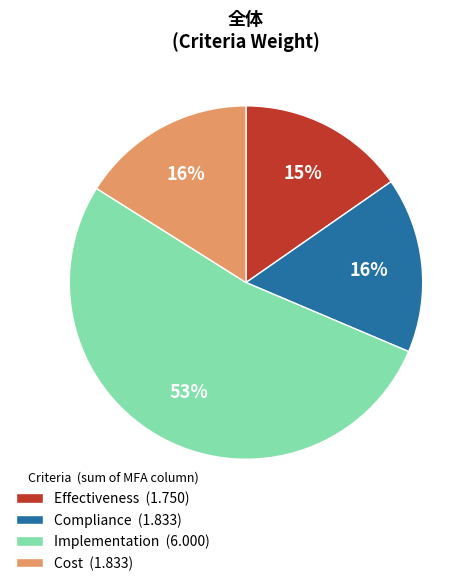

Is it true that Cost (1.833) is 4% of the pie?

False